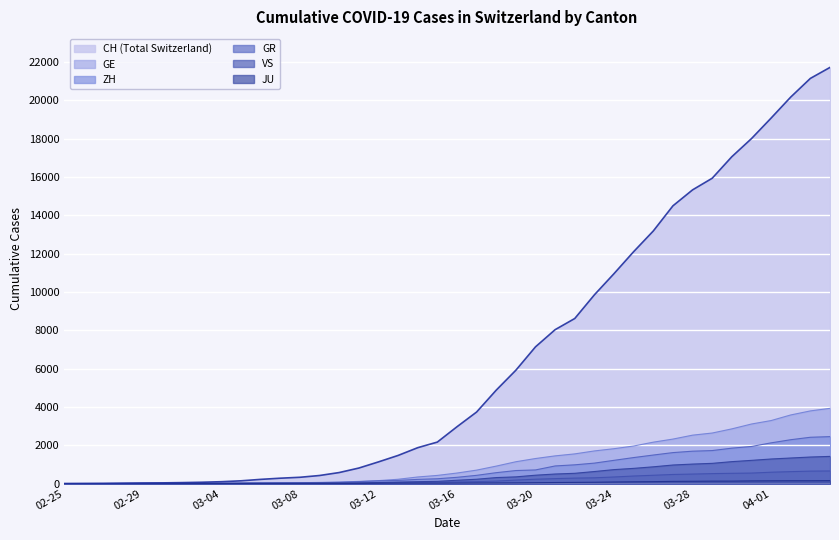

The ZH series shows 62 at 2020-03-10. True or false?

True